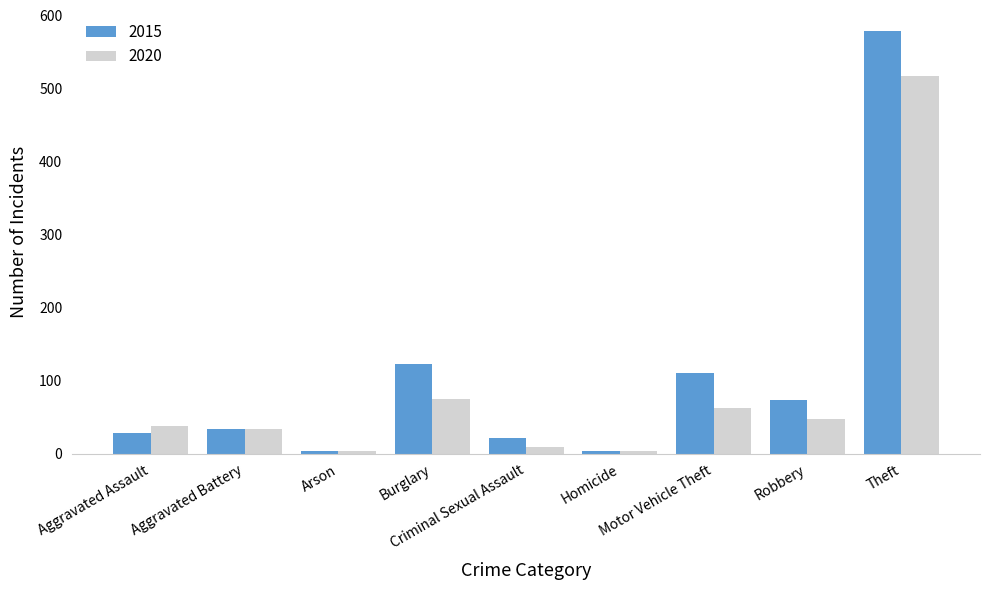

What is the sum of the 2020 values at Theft and Criminal Sexual Assault?

526